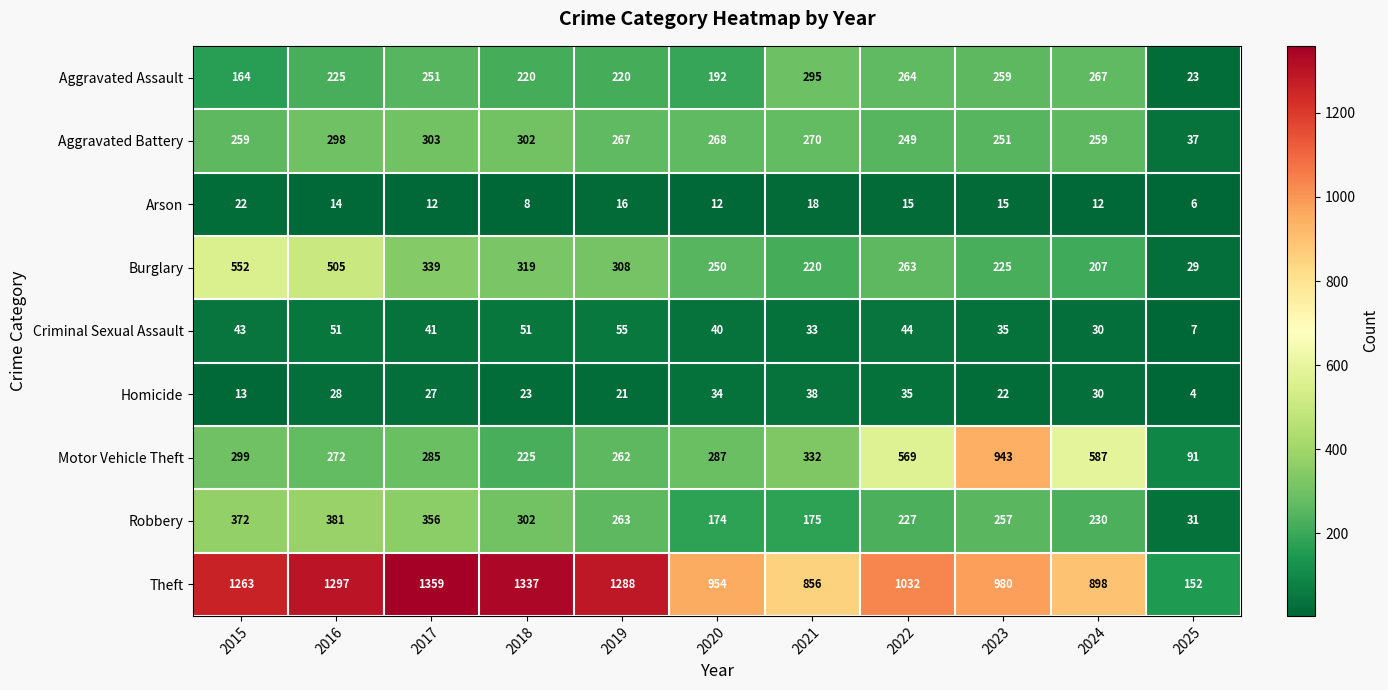

Which series has the largest range (max minus min)?

Theft